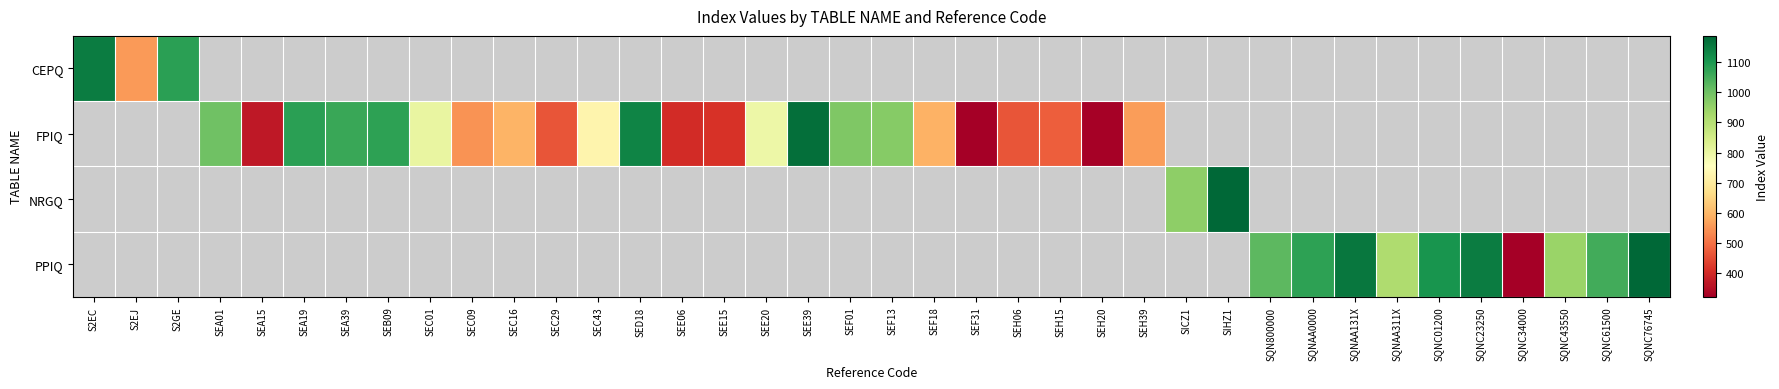

List the series in order of their peak value, lowest first.

CEPQ, FPIQ, NRGQ, PPIQ